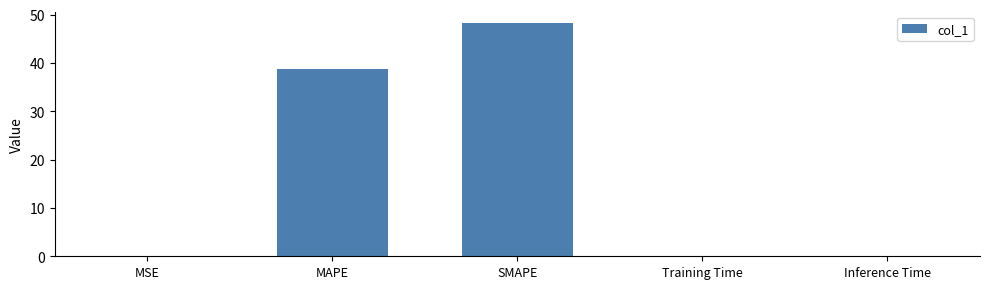

Approximately how many times larger is the value at SMAPE compared to MAPE?

1.2